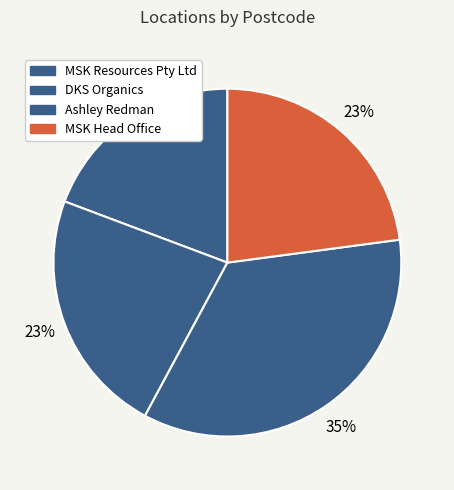

Which slice is the smallest?

MSK Resources Pty Ltd